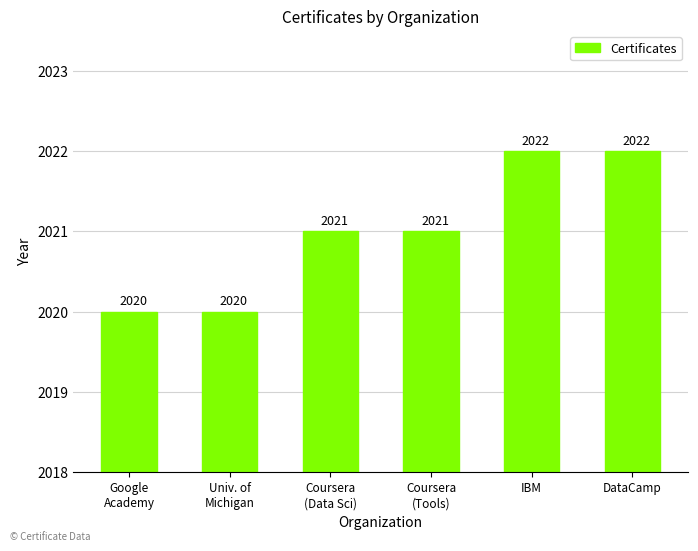

Is it true that the value at DataCamp is 1308?

False